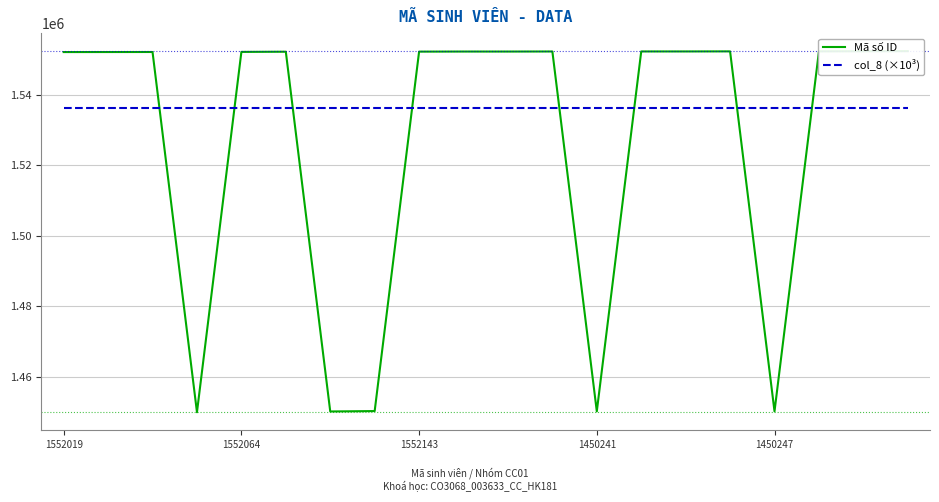

Count the number of data series in this chart.

2